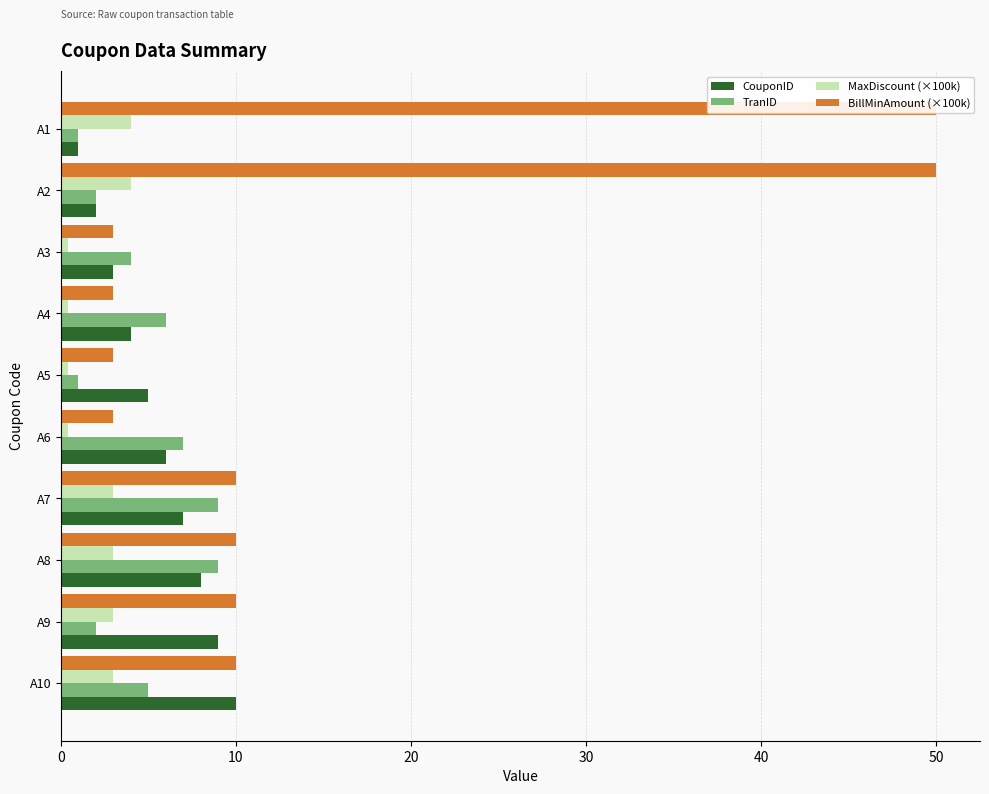

How many distinct data groups are displayed?

4